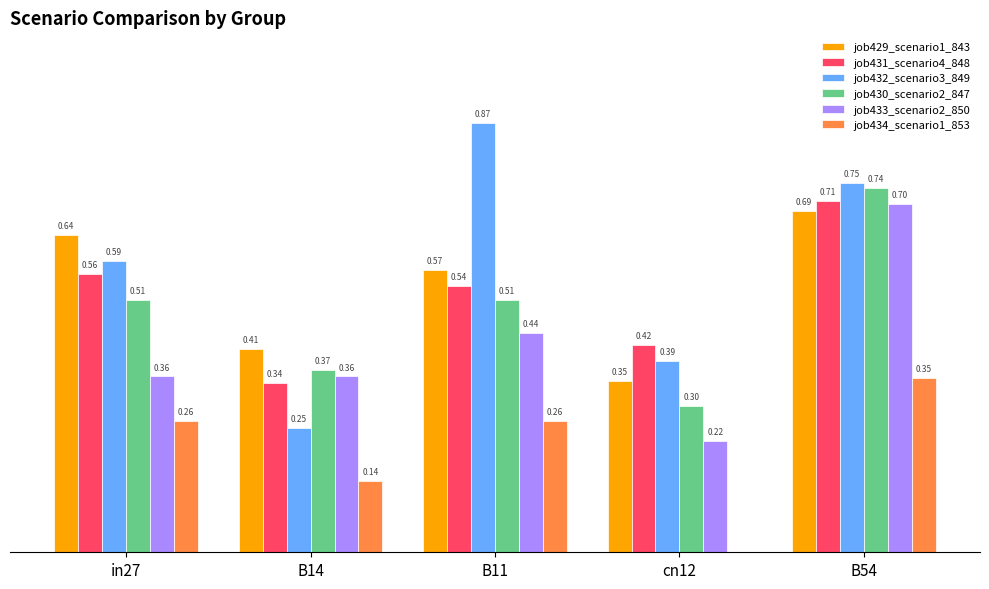

Is the value of job432_scenario3_849 at cn12 greater than the value of job433_scenario2_850 at cn12?

Yes